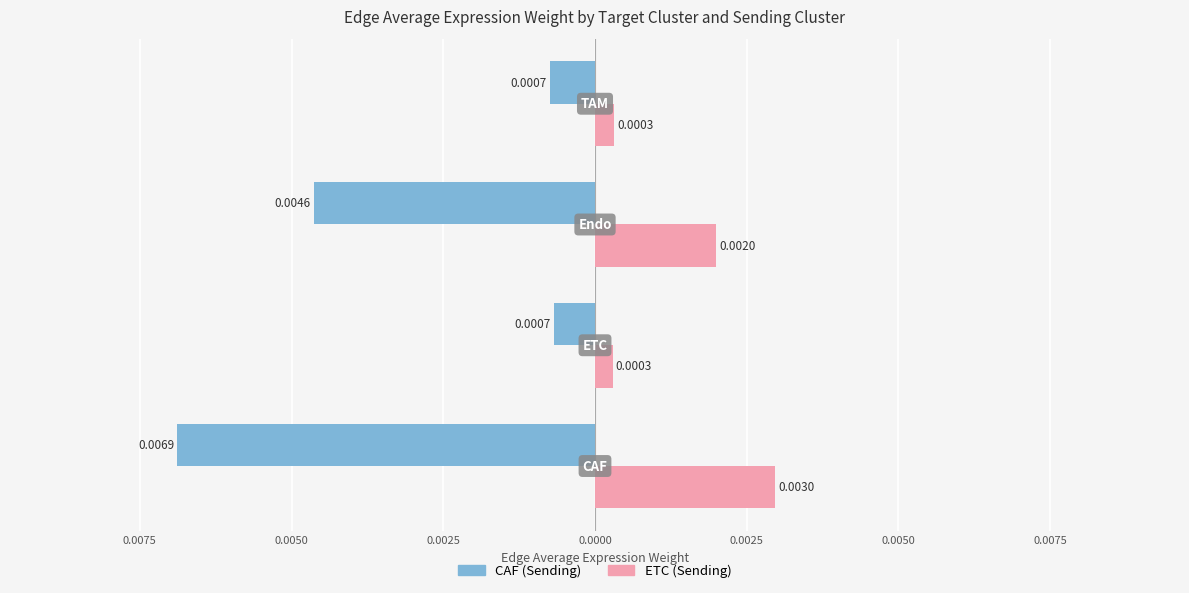

What are all the series names shown in the legend?

CAF (Sending), ETC (Sending)